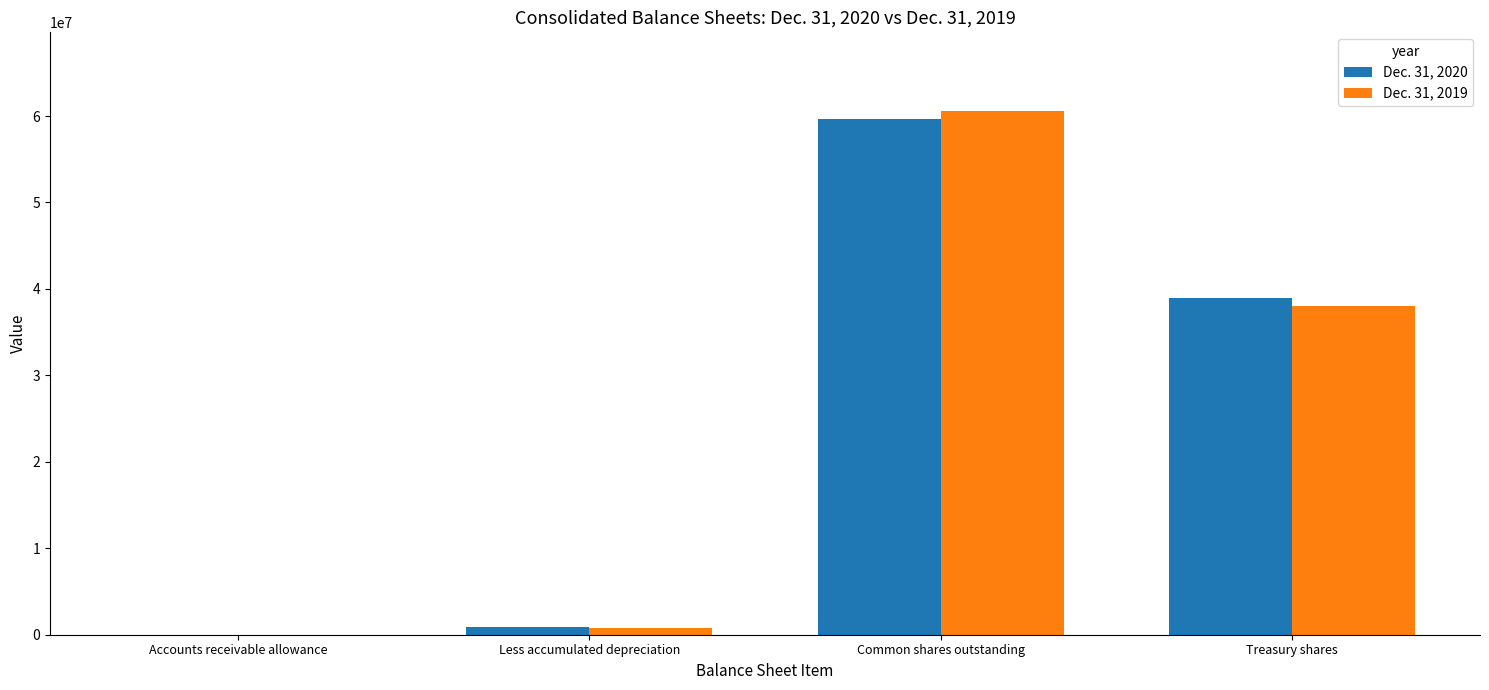

Is it true that Dec. 31, 2020 equals 38940539 at Treasury shares?

True